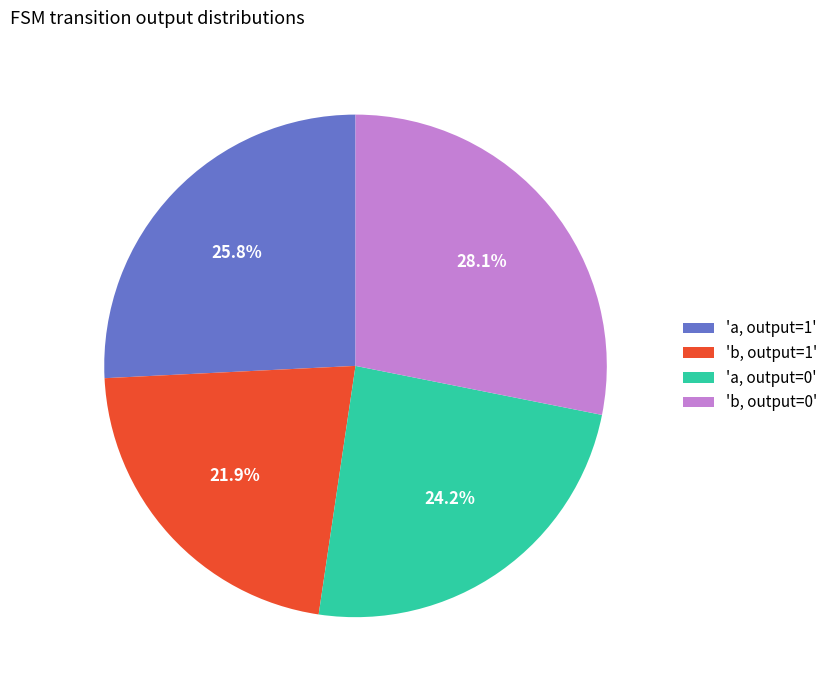

Which slice is the smallest?

'b, output=1'